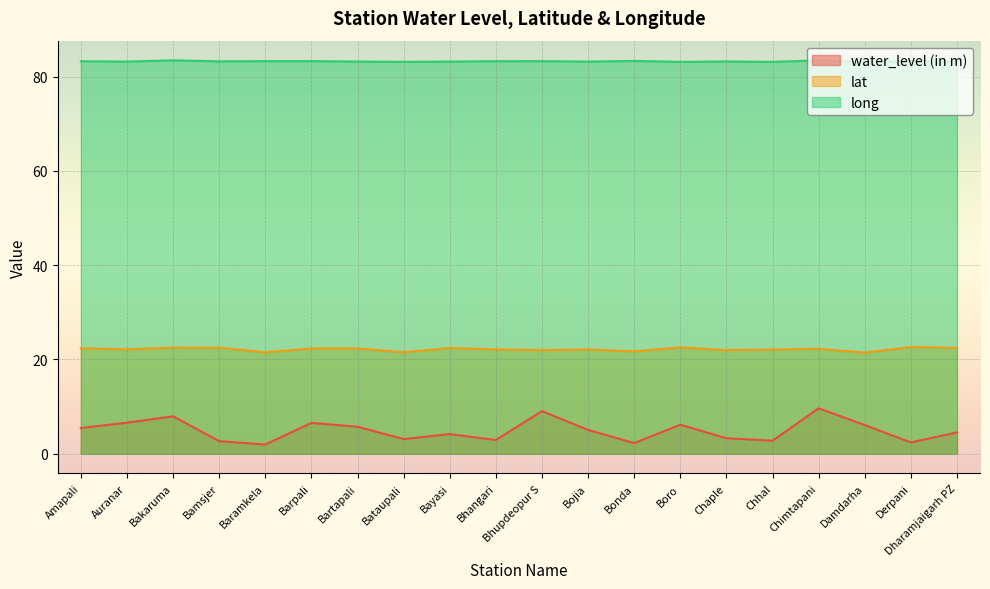

True or false: water_level (in m) and long intersect in this chart.

False